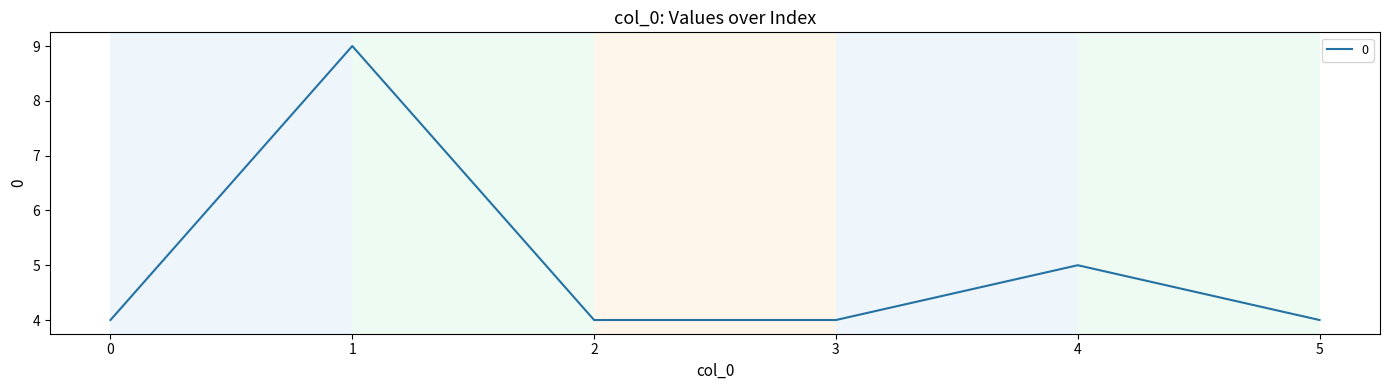

Where is the data nearest to the value 6?

4